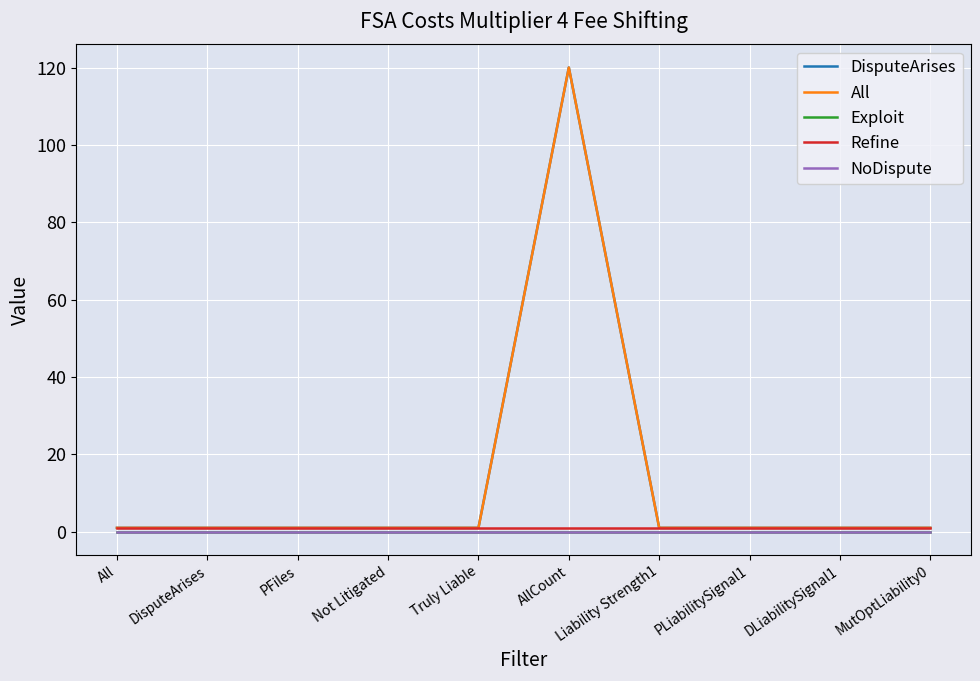

Is this an area chart (filled region under the line)?

No